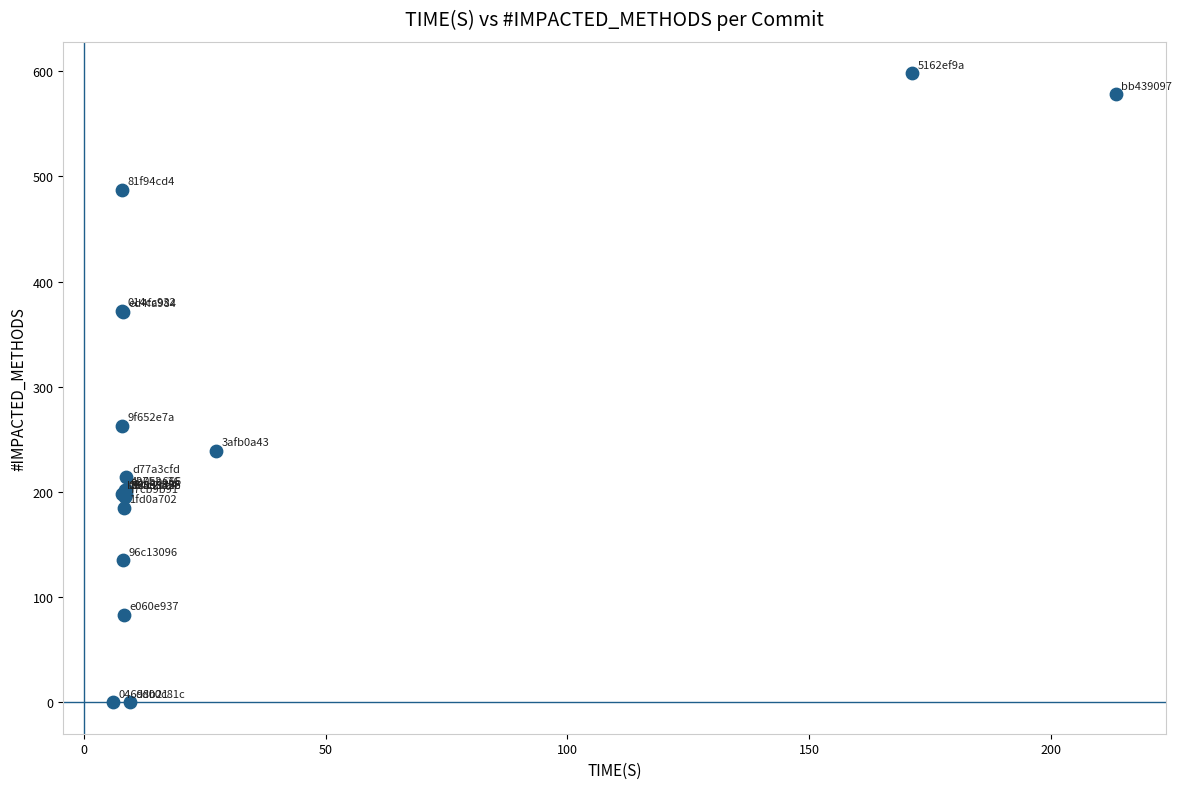

What Y value in the scatter plot is closest to 299?

263